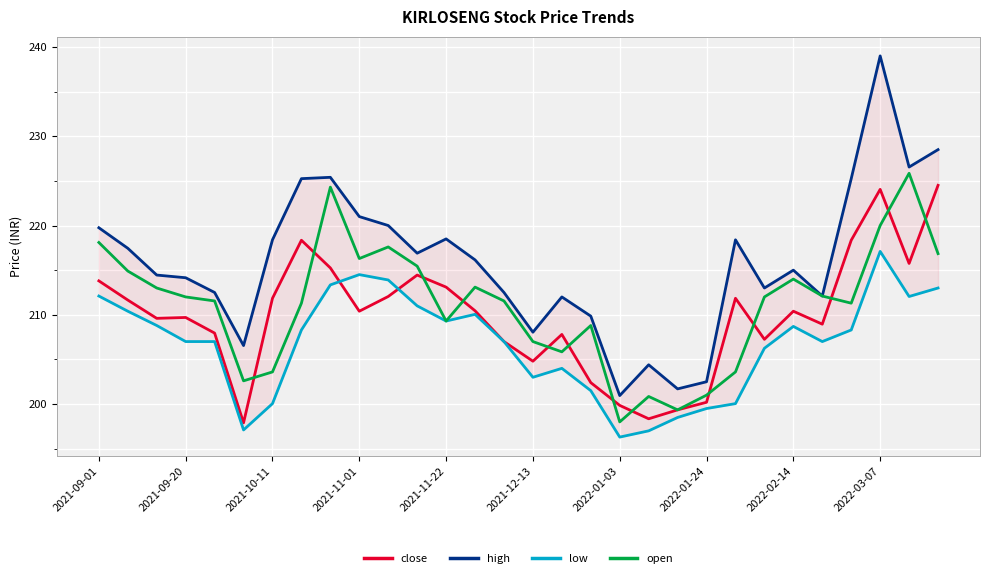

Where is low nearest to the value 206?

23